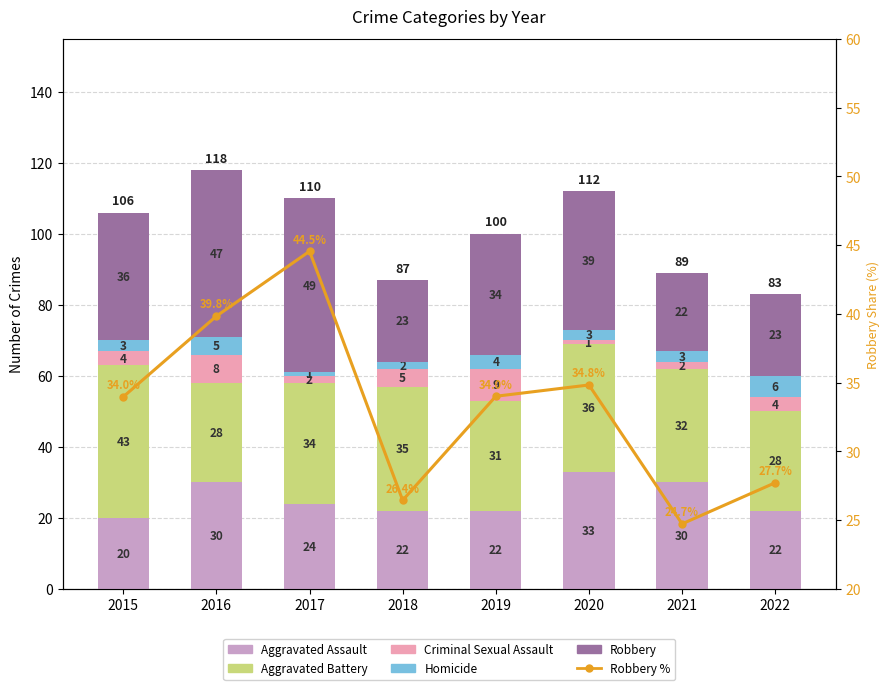

Between 2016 and 2022, which series saw the biggest shift?

Robbery